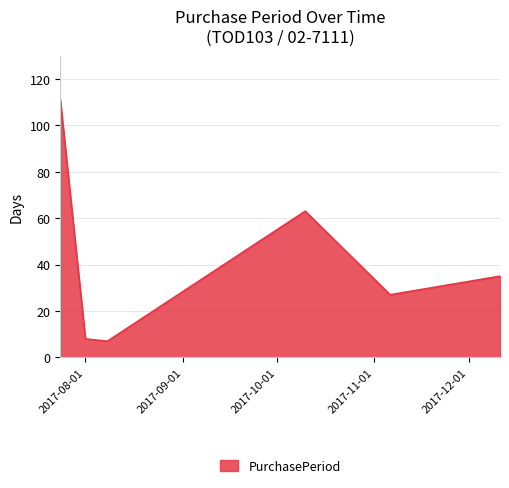

How many interior local peaks (higher than both neighbors) does the data have?

1